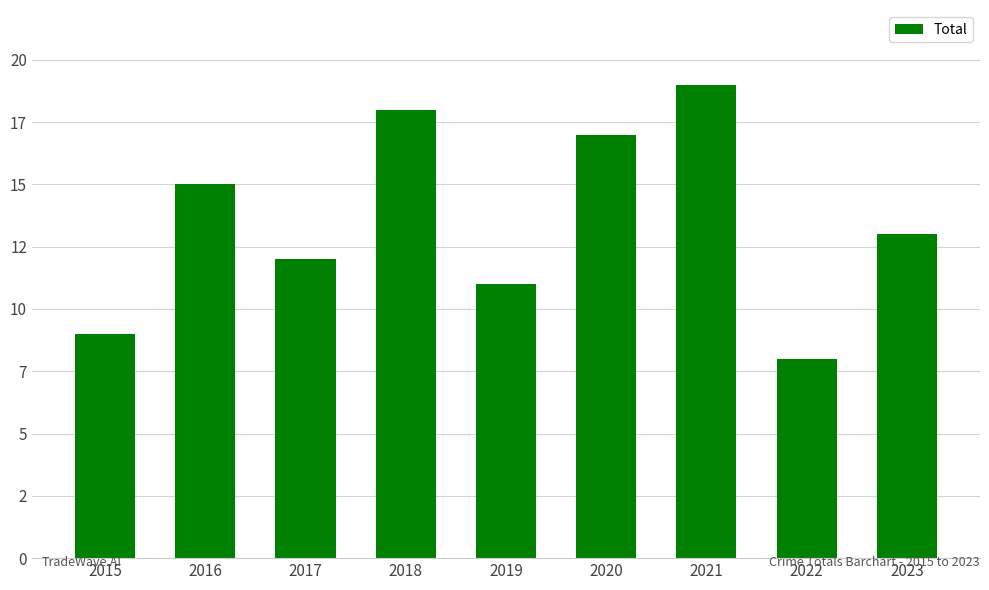

Does the chart contain any negative values?

No